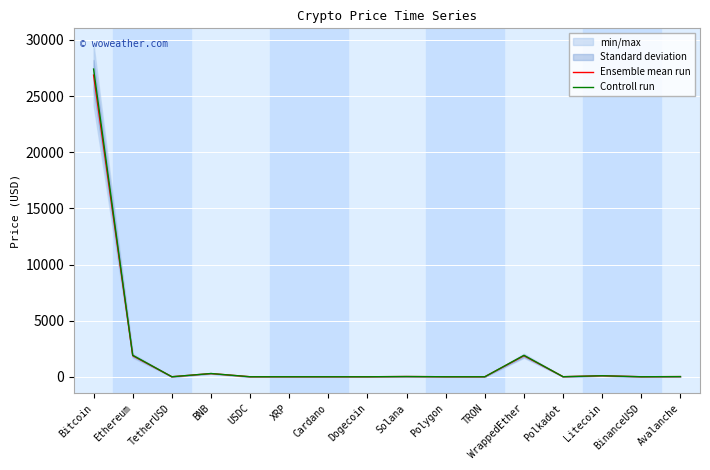

True or false: Ensemble mean run and Controll run intersect in this chart.

False